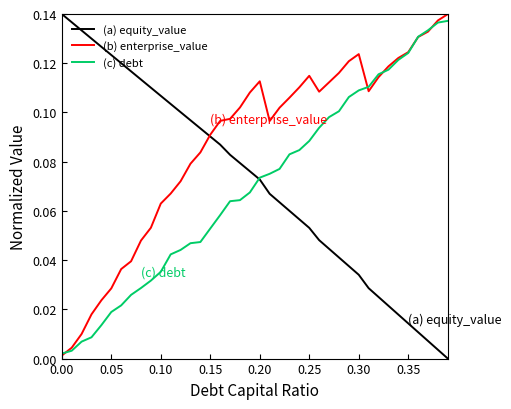

True or false: (a) equity_value and (c) debt cross at least once.

True